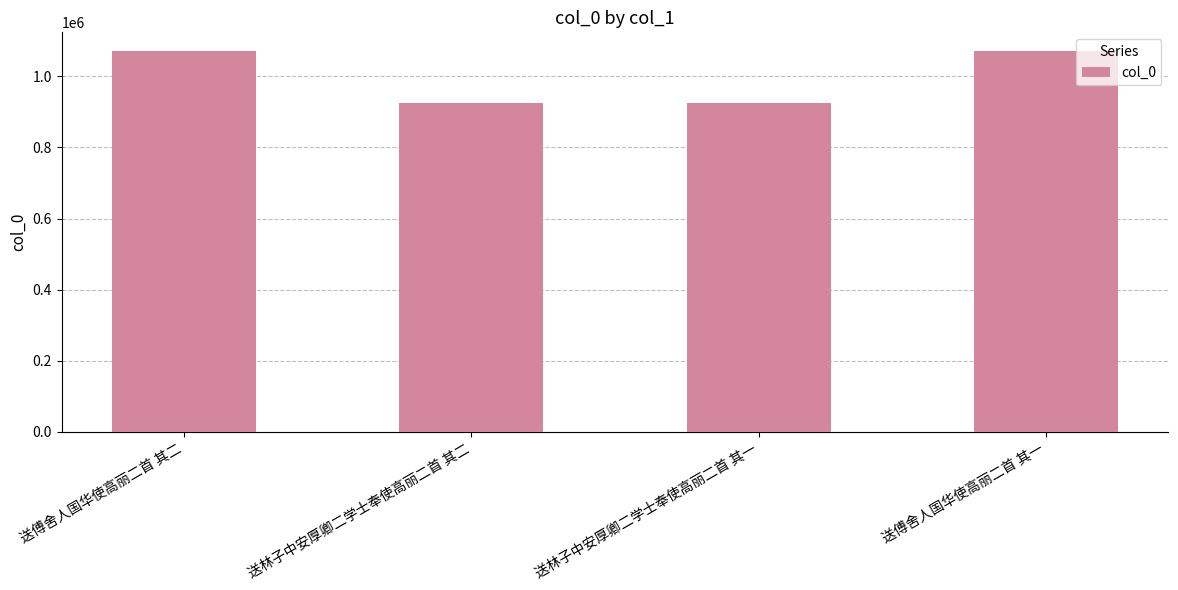

At which label does the data first exceed 1070390?

送傅舍人国华使高丽二首 其二